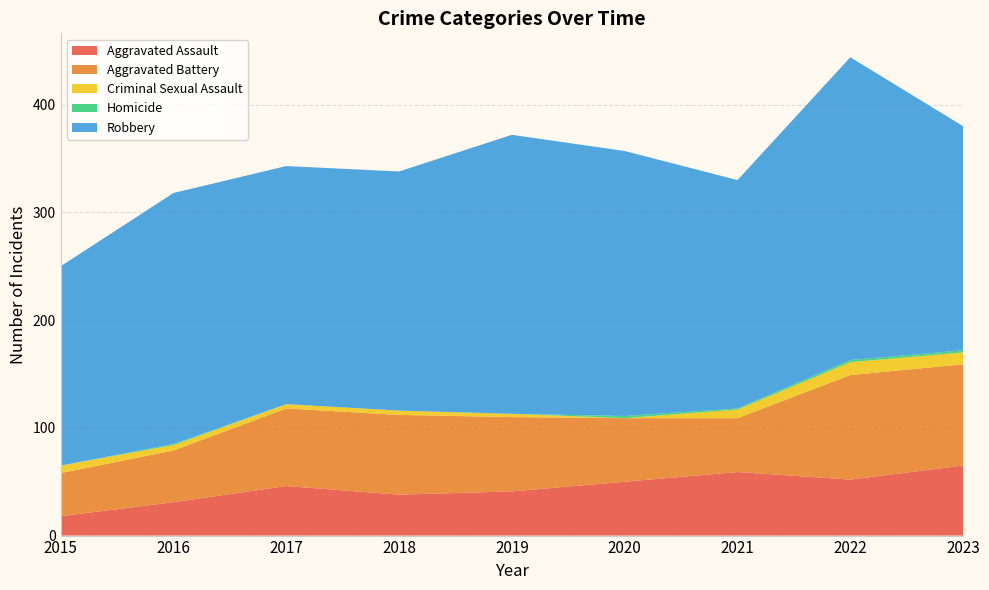

Reading left to right, what are all the values shown in this chart?

Aggravated Assault: 18	31	46	38	41	50	59	52	65
Aggravated Battery: 40	48	72	74	69	59	50	97	94
Criminal Sexual Assault: 7	5	4	4	3	0	8	12	11
Homicide: 0	1	0	0	0	2	1	2	2
Robbery: 185	233	221	222	259	246	212	281	208